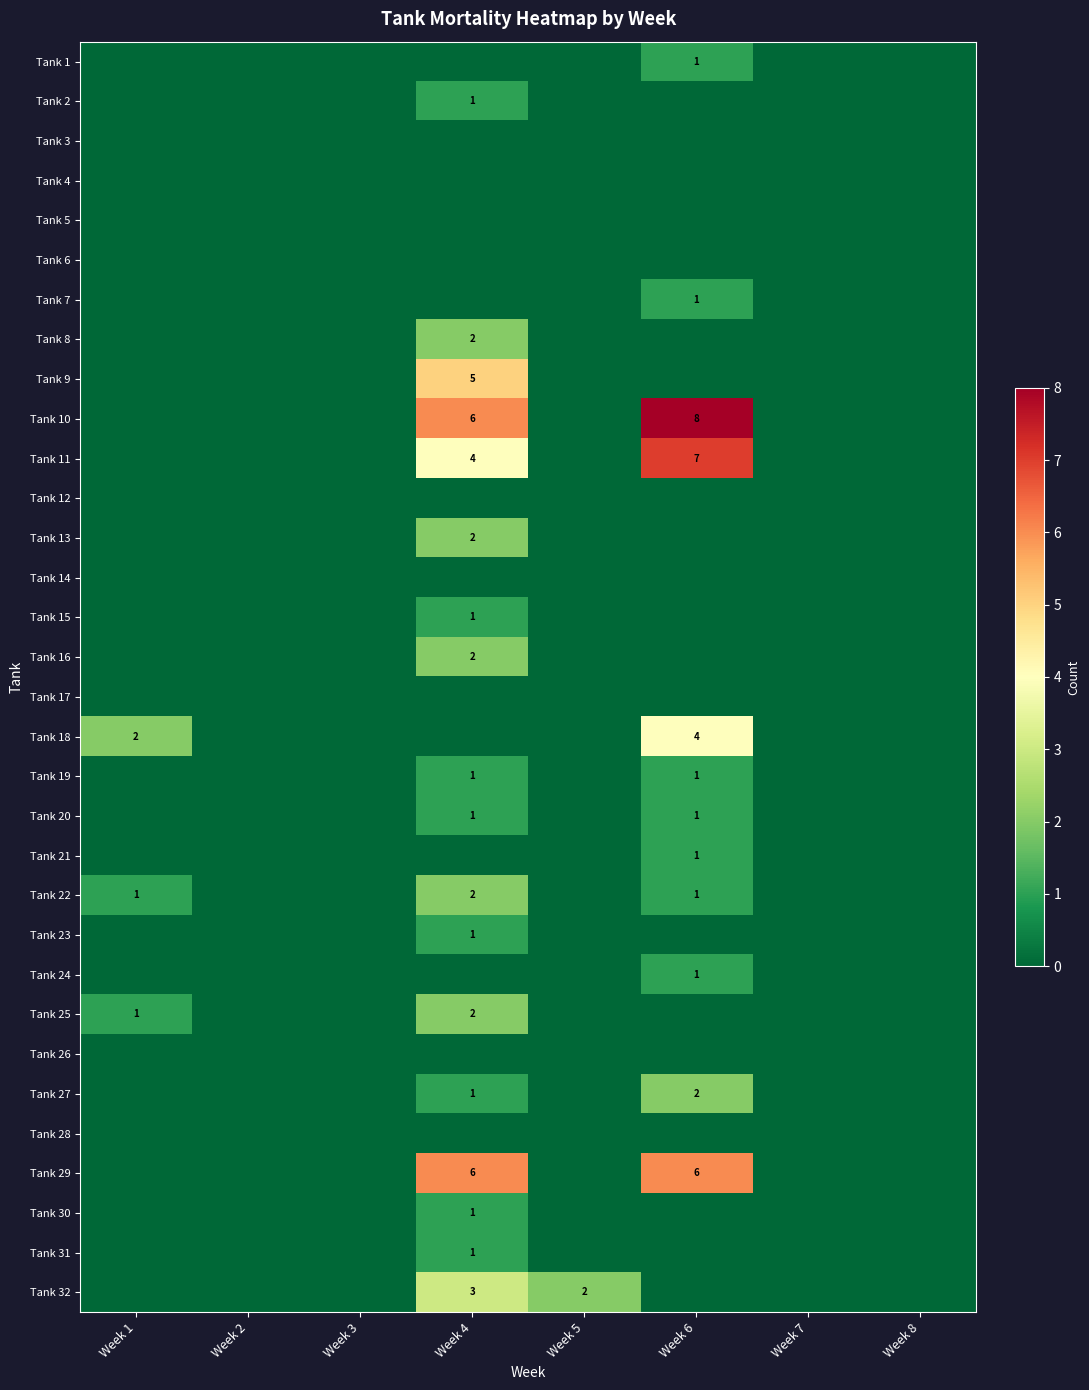

Which series has the largest range (max minus min)?

Tank 10